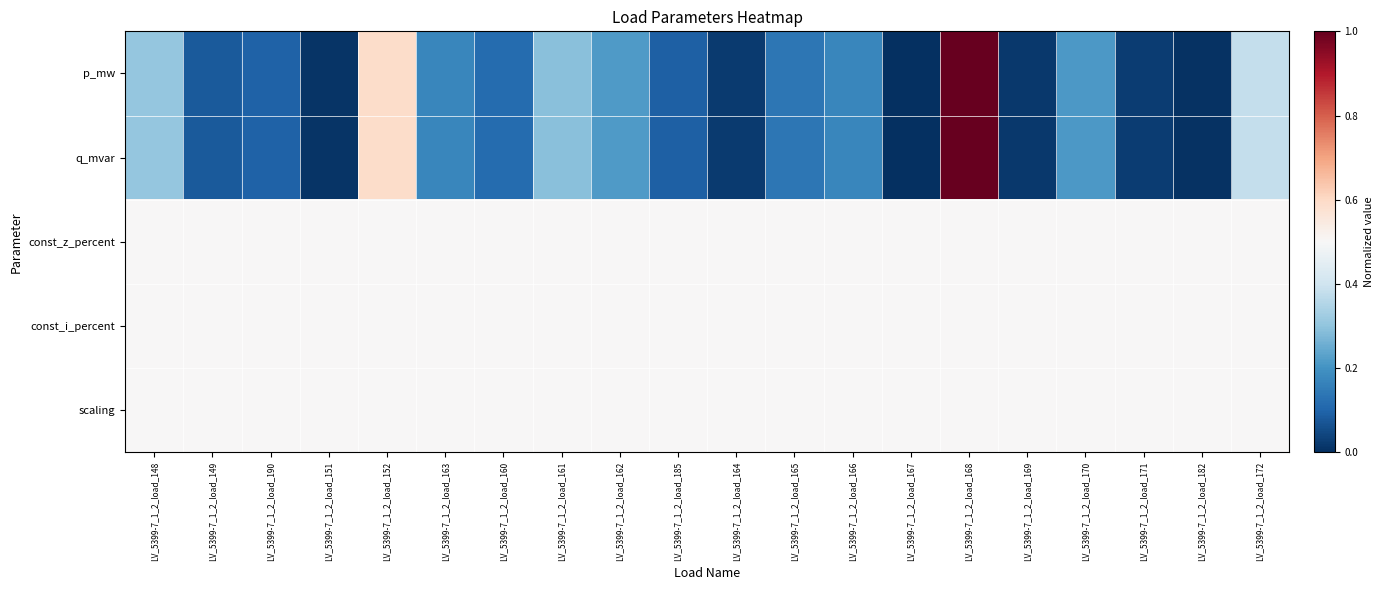

Which has a higher value, LV_5399-7_1_2_load_151 or LV_5399-7_1_2_load_167?

LV_5399-7_1_2_load_151